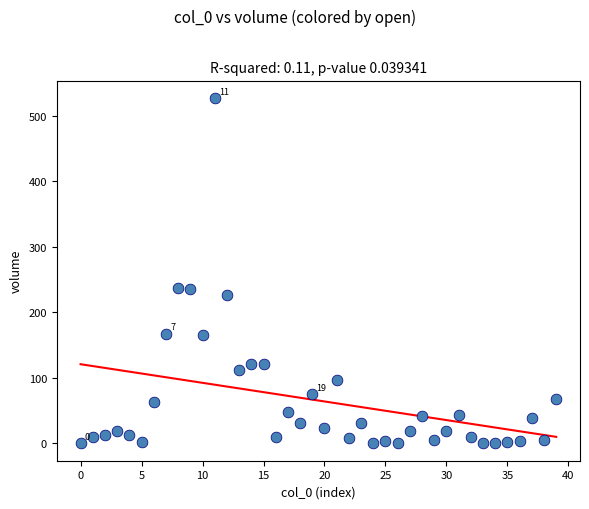

What is the range of Y values (max minus min)?

527.2